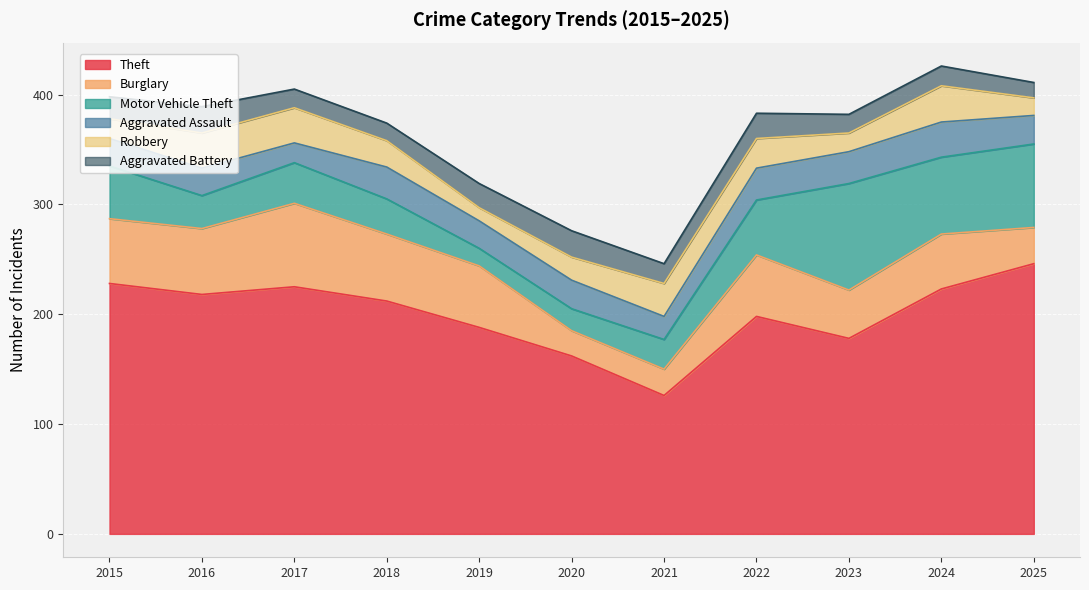

Is it true that Burglary equals 103 at 2015?

False